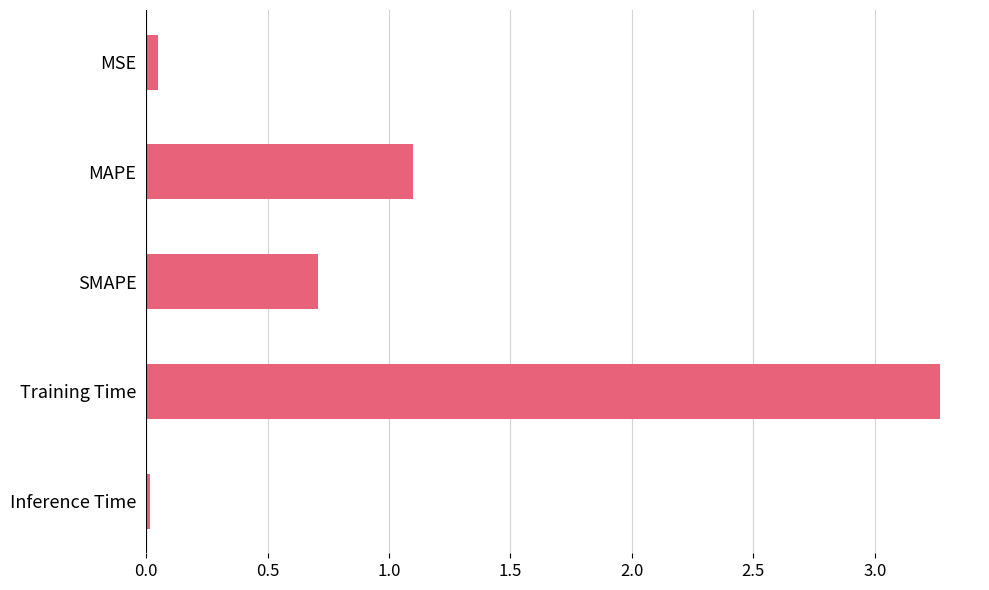

Which has a higher value, MAPE or Inference Time?

MAPE